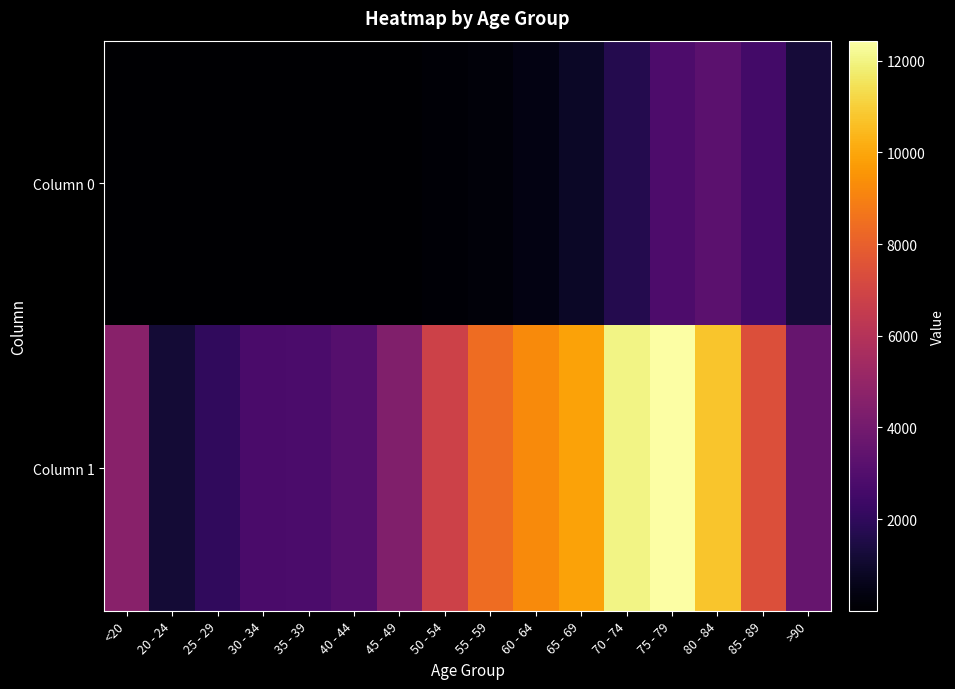

Which series has the largest total across all categories?

Column 1